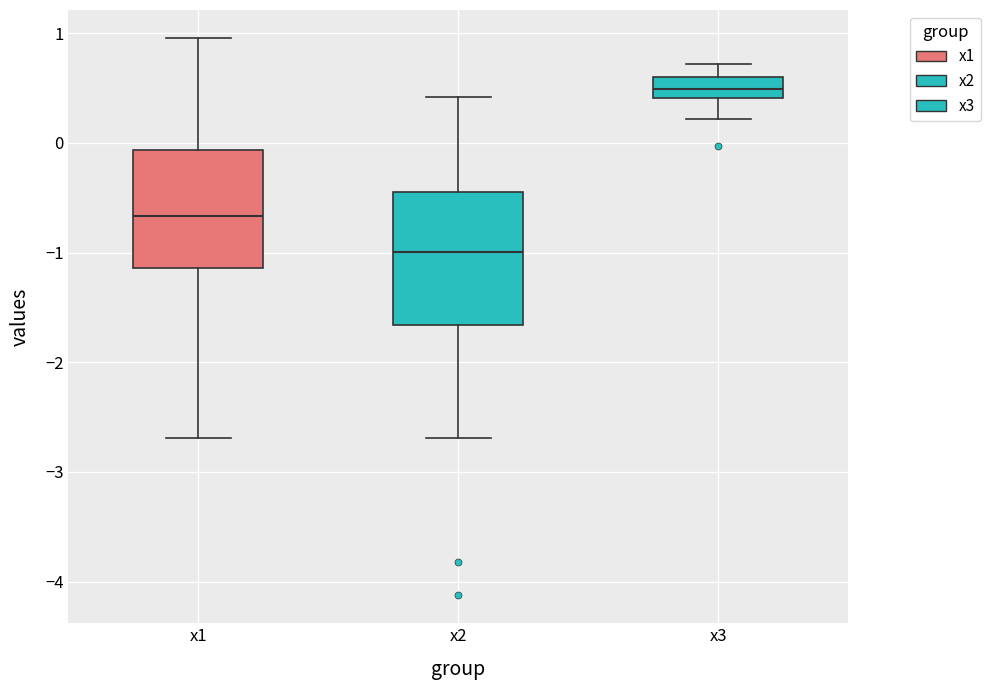

Reading left to right, read every box against the y-axis: the position of its median line, the range the box covers, and the ends of its whiskers. The values are not printed on the chart, so give them approximately, as read against the axis.

x1: median -0.7, box -1.1 to -0.1, whiskers -2.7 to 1.0
x2: median -1.0, box -1.7 to -0.4, whiskers -2.7 to 0.4
x3: median 0.5, box 0.4 to 0.6, whiskers 0.2 to 0.7